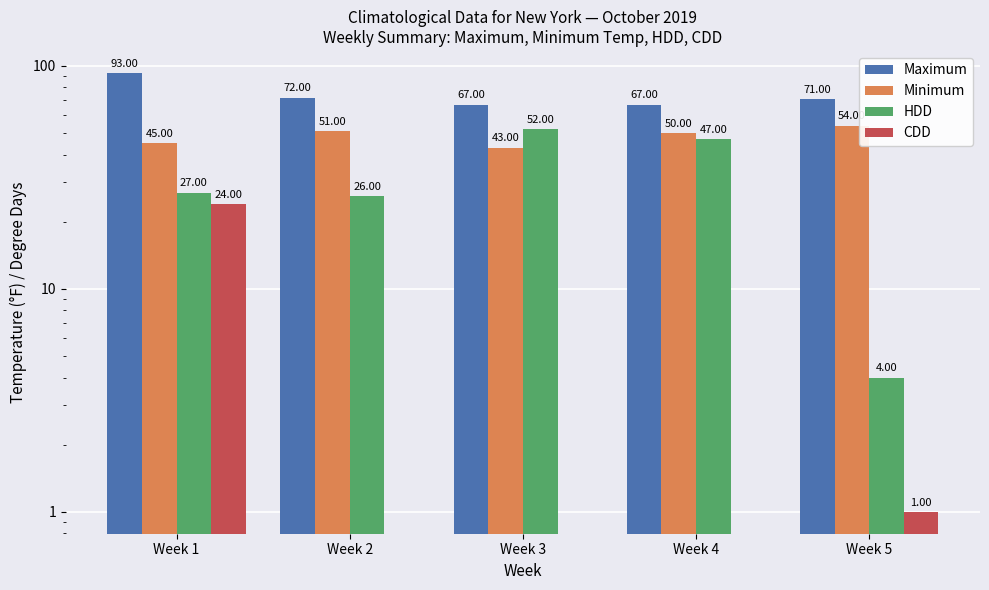

Reading right to left, list all the values displayed in this chart.

Maximum: Week 5=71	Week 4=67	Week 3=67	Week 2=72	Week 1=93
Minimum: Week 5=54	Week 4=50	Week 3=43	Week 2=51	Week 1=45
HDD: Week 5=4	Week 4=47	Week 3=52	Week 2=26	Week 1=27
CDD: Week 5=1	Week 4=0	Week 3=0	Week 2=0	Week 1=24